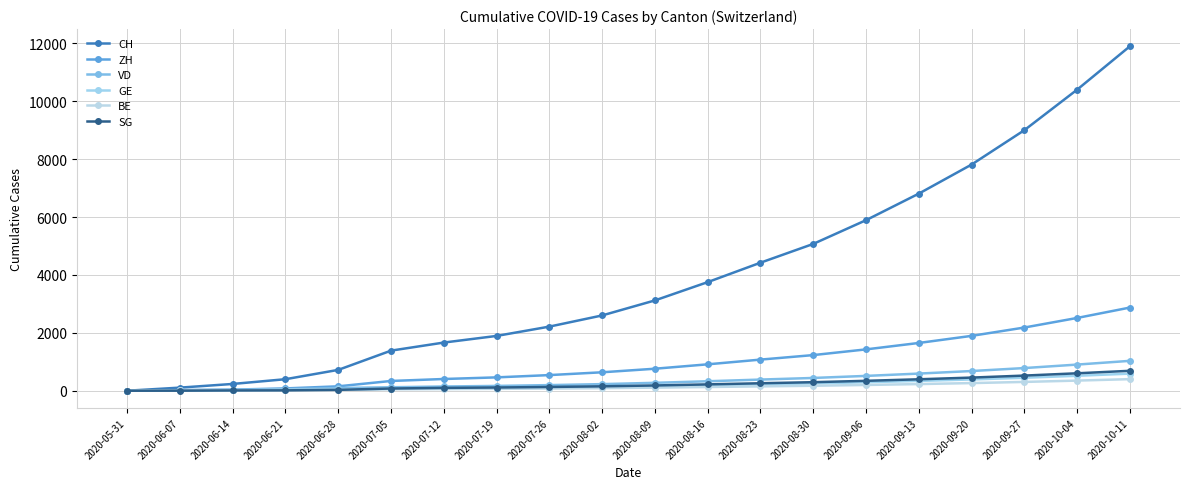

What is the total value across all series at 2020-08-16?

5525